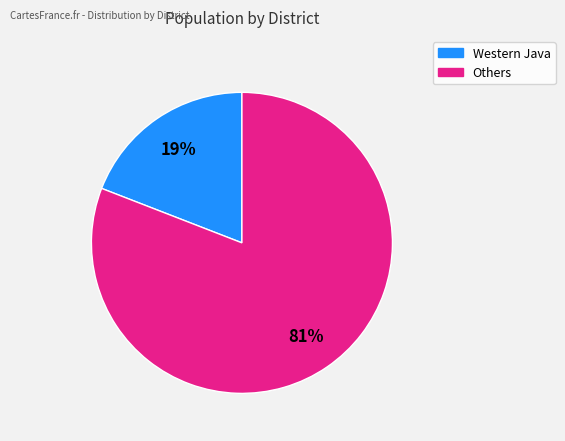

To the nearest percent, what is the difference between the largest and smallest slice percentages?

62%